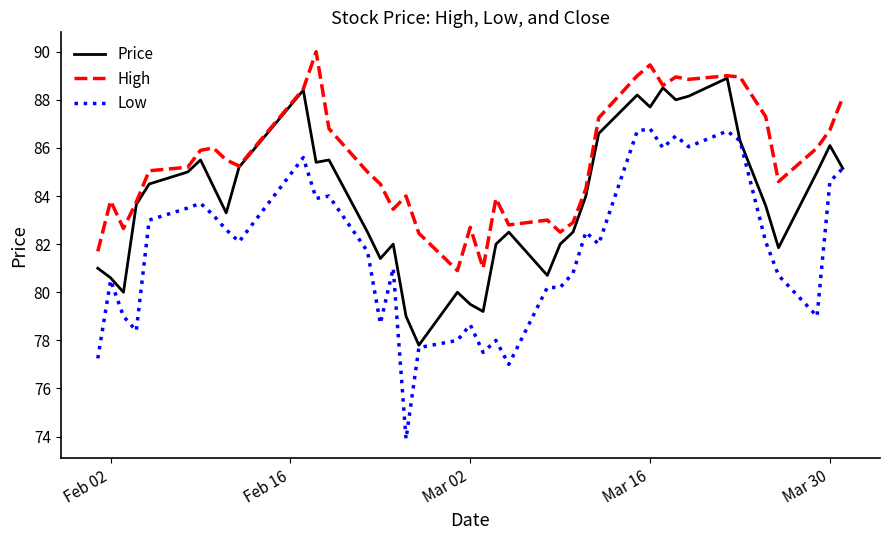

How many values in the Price series are below 84?

20